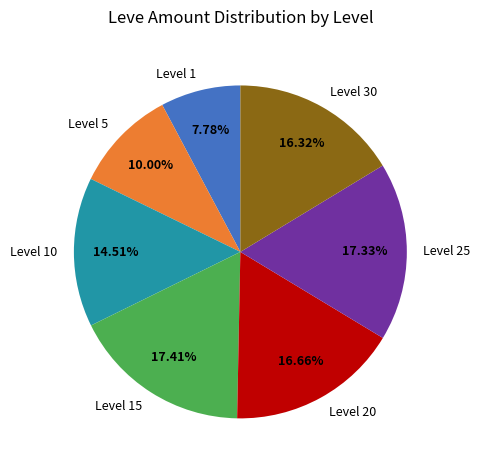

Is there any slice that represents more than half of the pie?

No